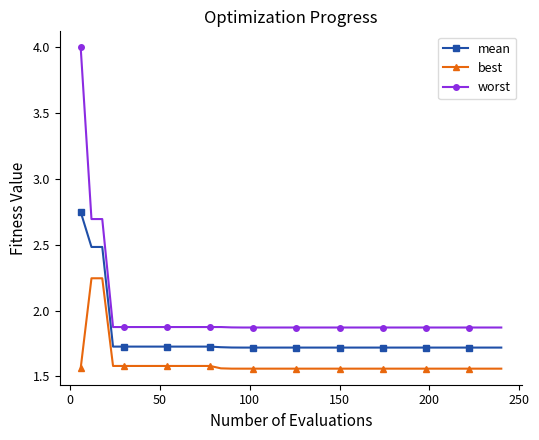

What are all the series names shown in the legend?

mean, best, worst